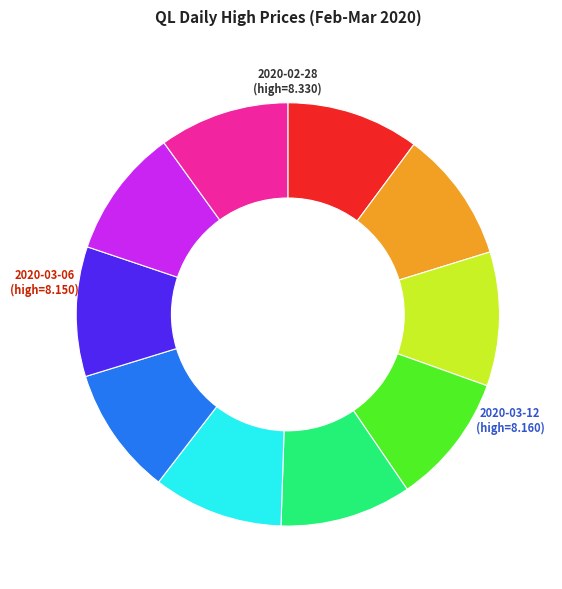

Is there a majority slice in this chart?

No